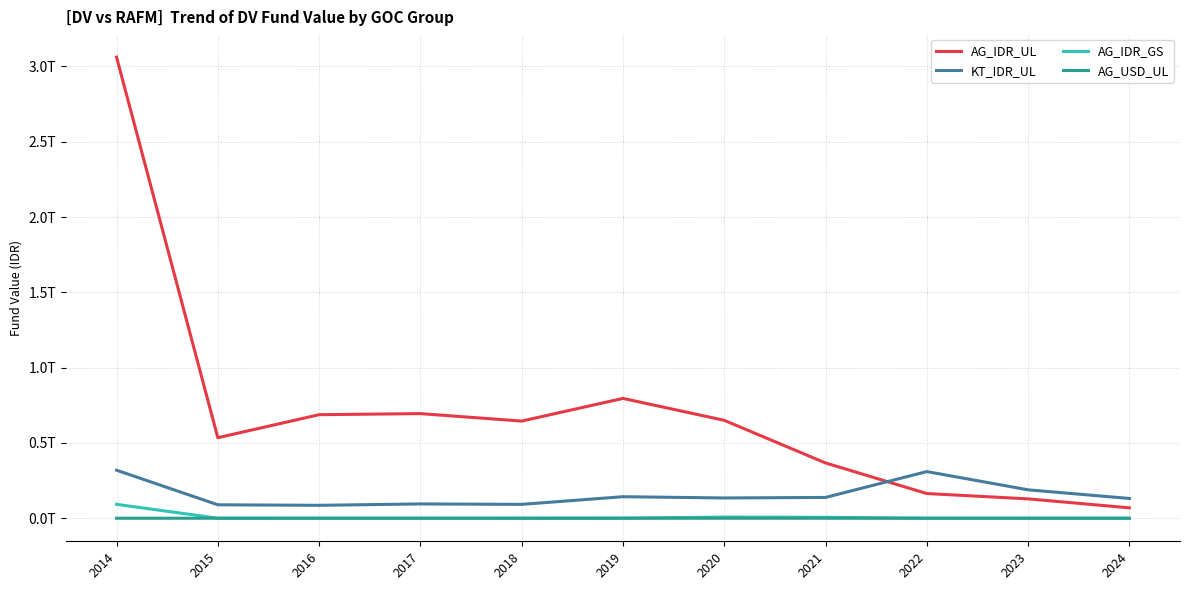

True or false: AG_IDR_GS has a value of 0.0 at 2022.

True